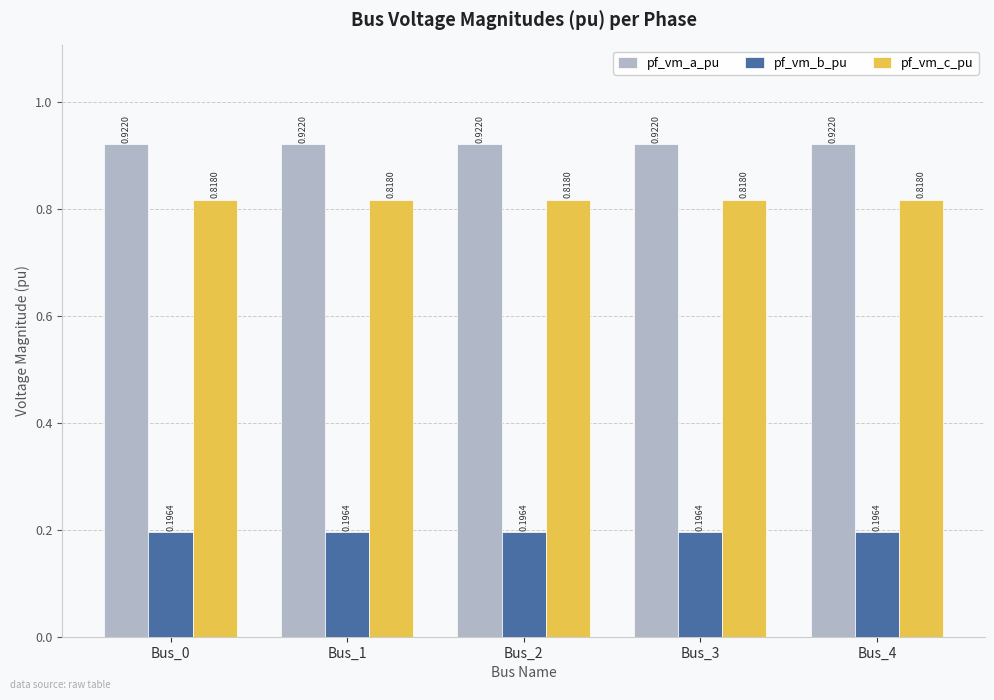

Is the value of pf_vm_b_pu at Bus_4 greater than the value of pf_vm_a_pu at Bus_4?

No